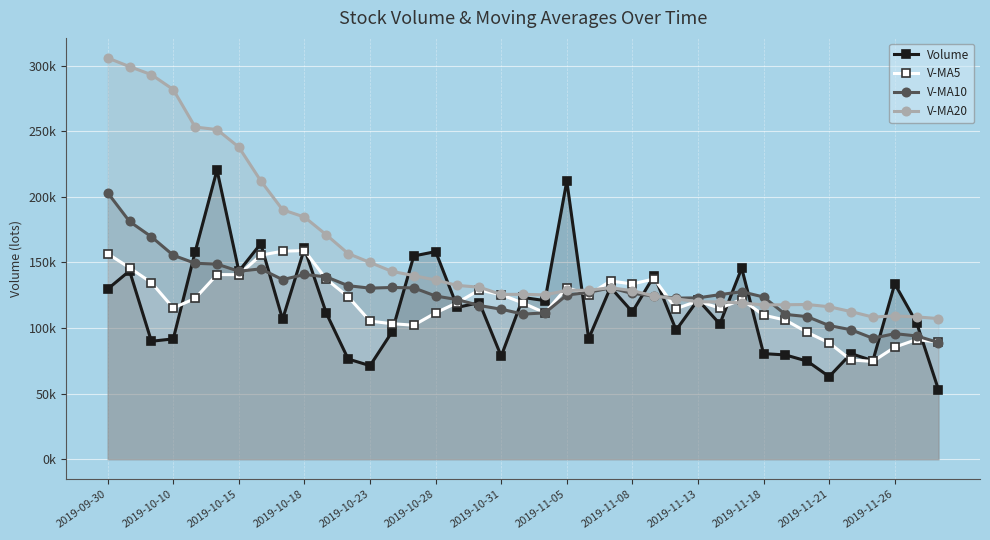

After their last crossing, which series has the higher values: V-MA20 or Volume?

V-MA20